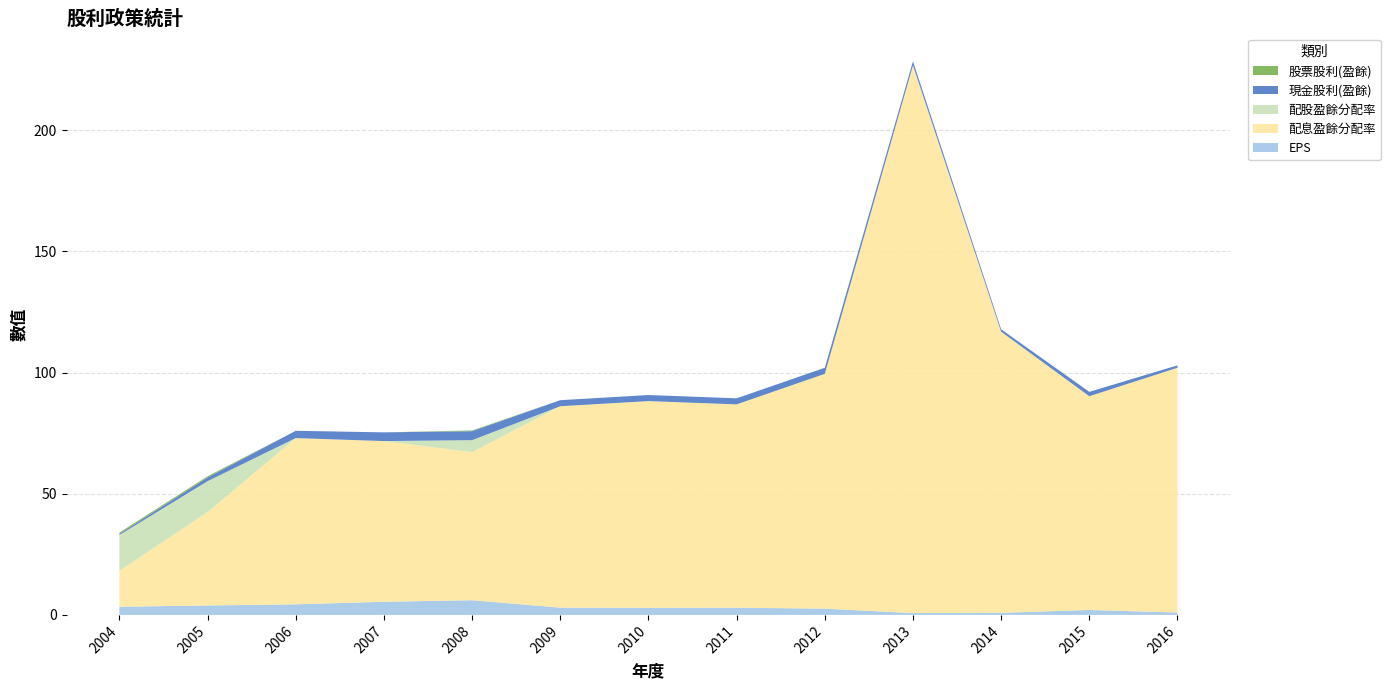

Reading left to right, what are all the values shown in this chart?

現金股利(盈餘): 0.5	1.5	3.0	3.6	3.7	2.5	2.5	2.5	2.5	1.7	1.0	1.8	1.0
股票股利(盈餘): 0.5	0.5	0.0	0.0	0.3	0.0	0.0	0.0	0.0	0.0	0.0	0.0	0.0
配息盈餘分配率: 14.8	38.5	68.6	66.3	61.1	83.1	85.3	83.9	96.9	226.0	116.0	88.2	101.0
配股盈餘分配率: 14.8	12.8	0.0	0.0	5.0	0.0	0.0	0.0	0.0	0.0	0.0	0.0	0.0
EPS: 3.4	3.9	4.4	5.4	6.1	3.0	2.9	3.0	2.6	0.8	0.9	2.0	1.0